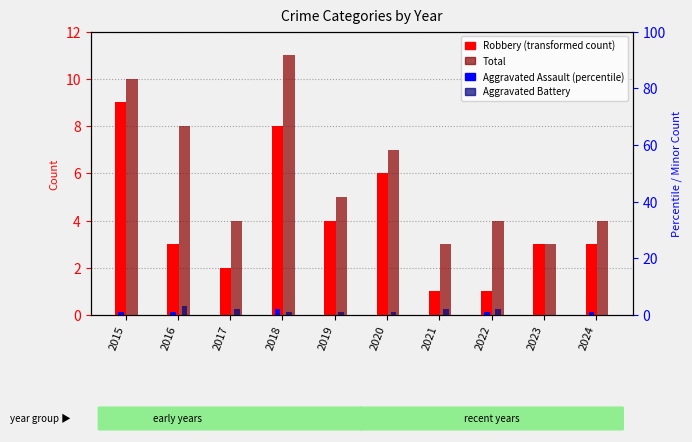

How many positive values does the Aggravated Assault series have?

5